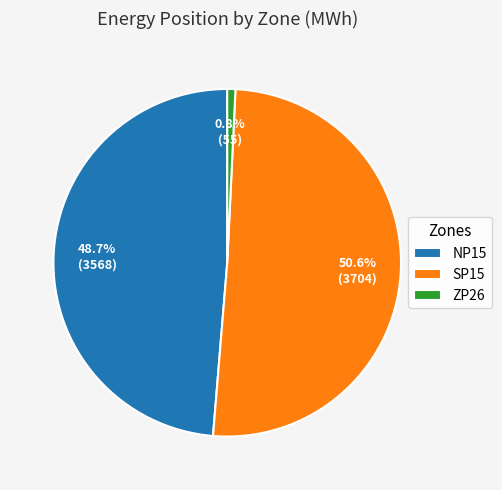

Which has a higher value, SP15 or ZP26?

SP15